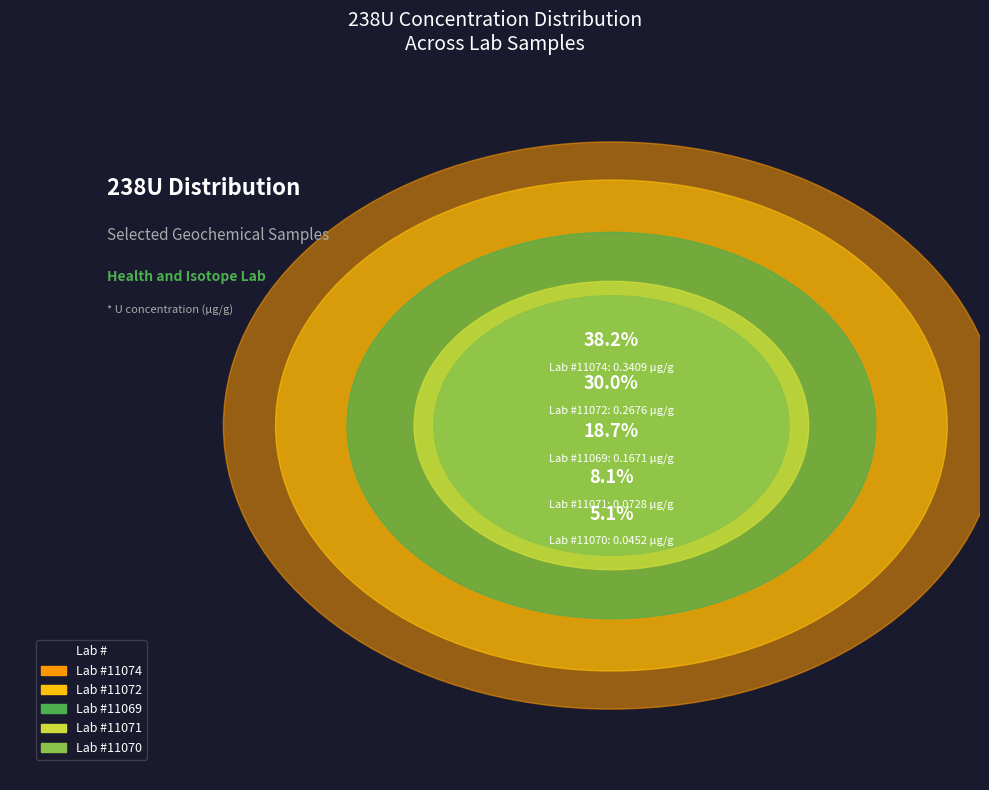

Which slice is the largest?

11074